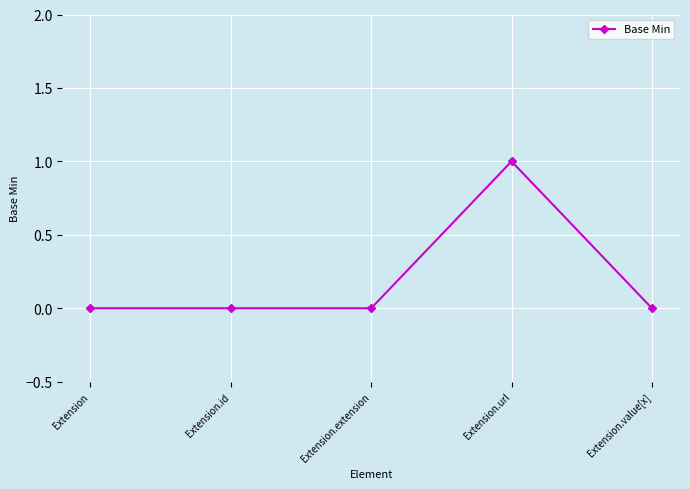

True or false: there are more than 2 points higher than both neighbors.

False